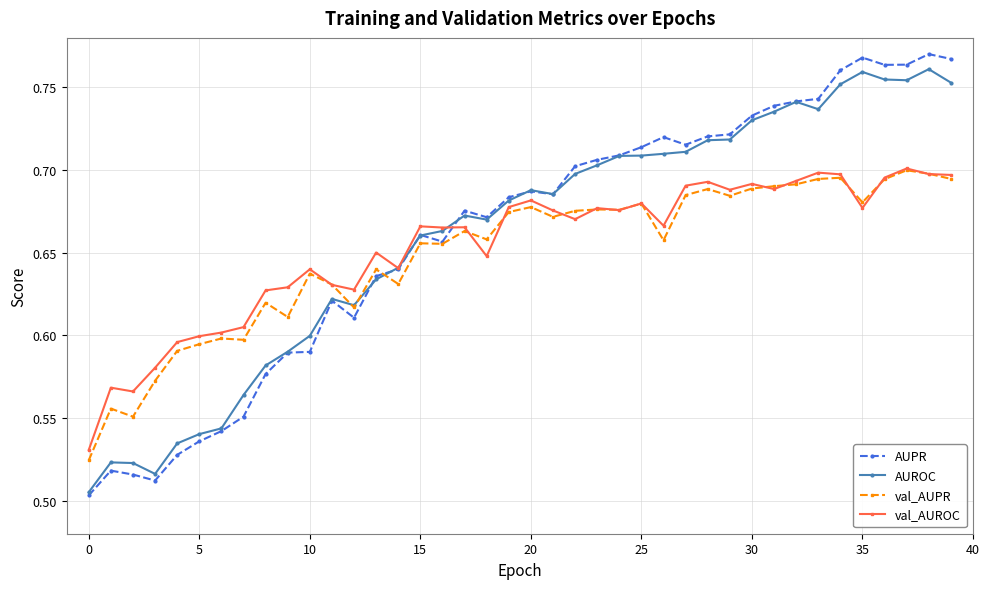

What are all the series names shown in the legend?

AUPR, AUROC, val_AUPR, val_AUROC